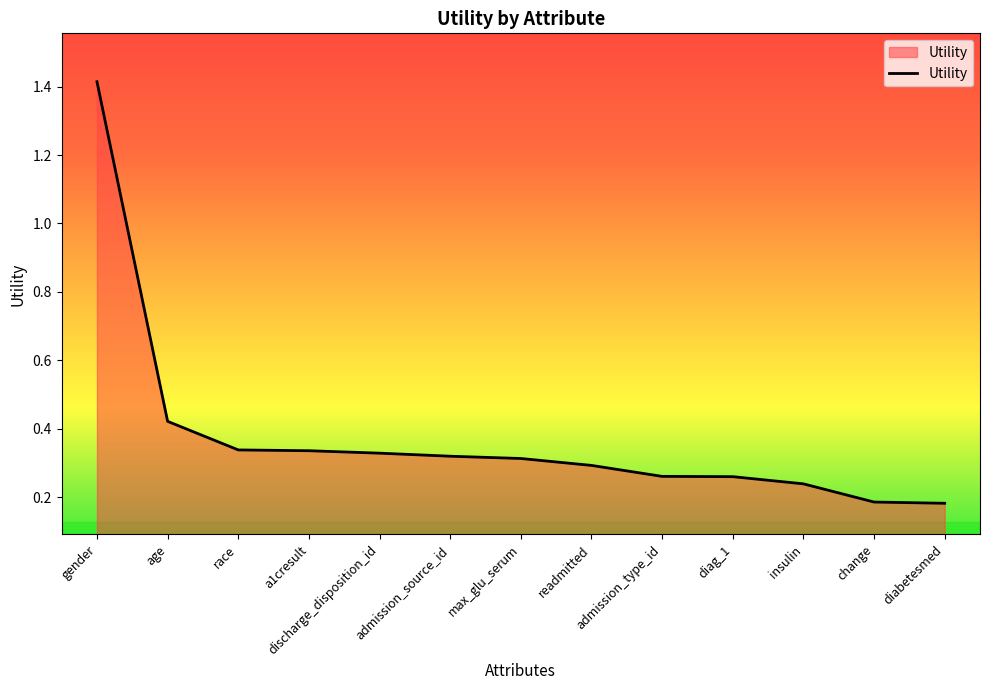

What is the change in value from diag_1 to change?

-0.1